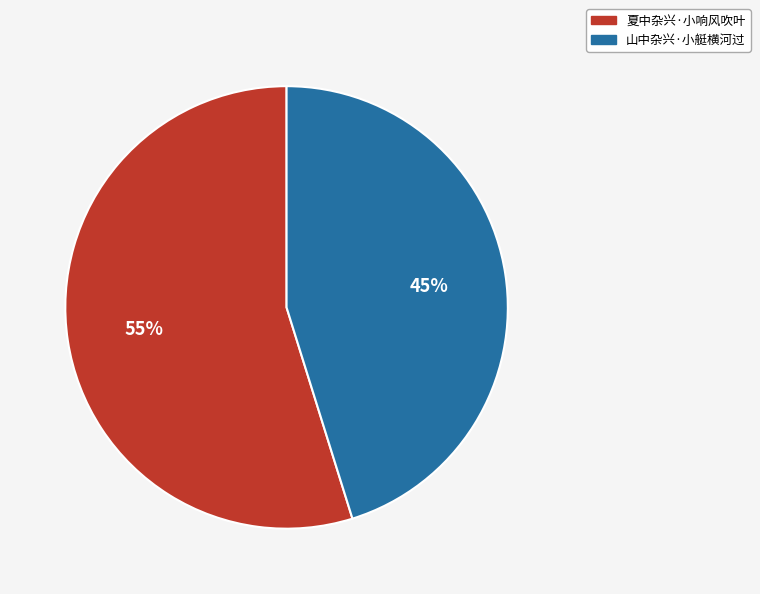

Does any single category account for the majority?

Yes